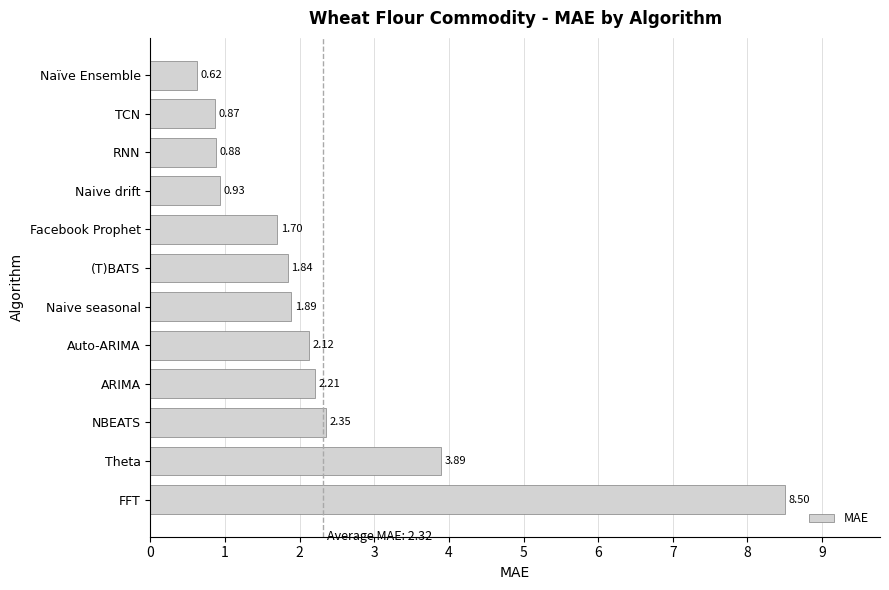

What is the sum of all values?

27.8